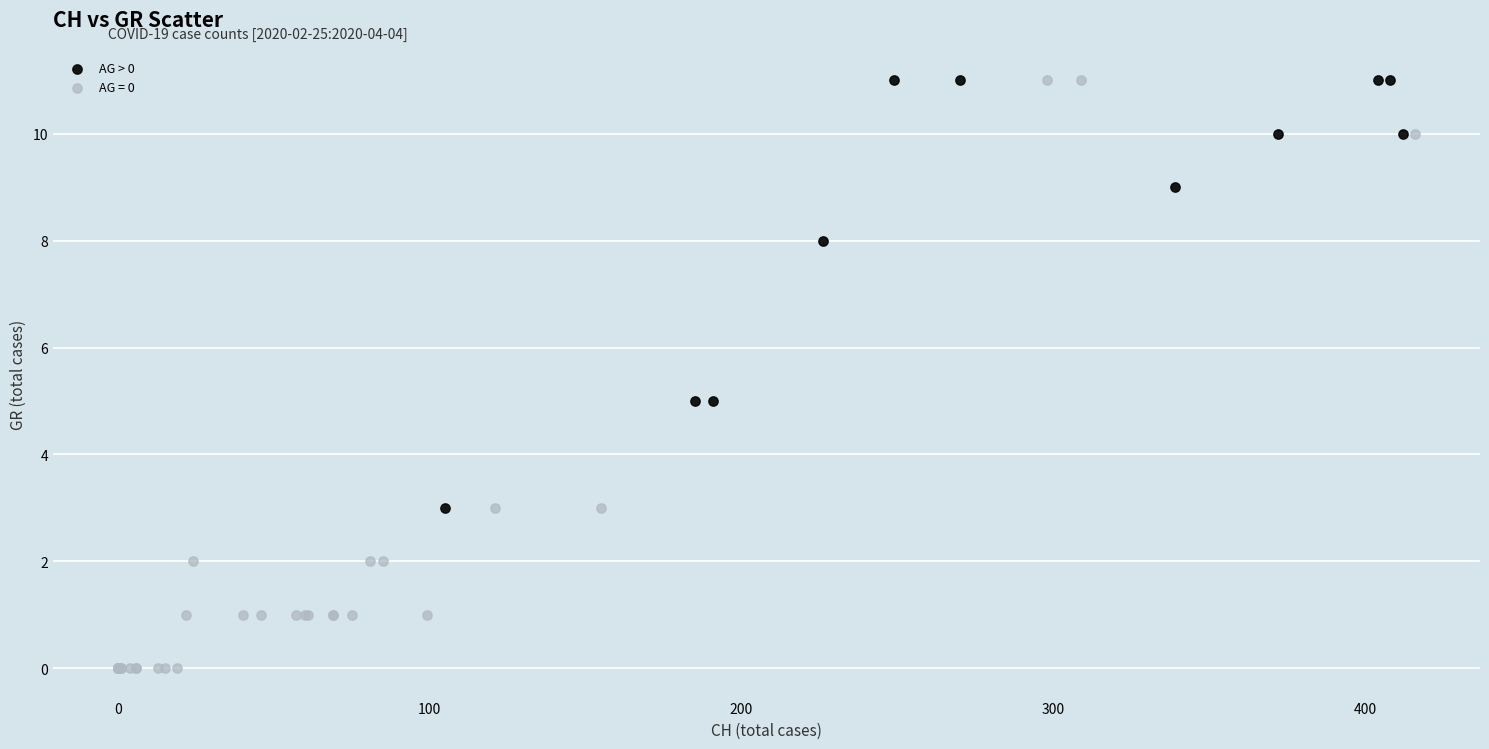

Which series has the widest spread of Y values?

AG = 0